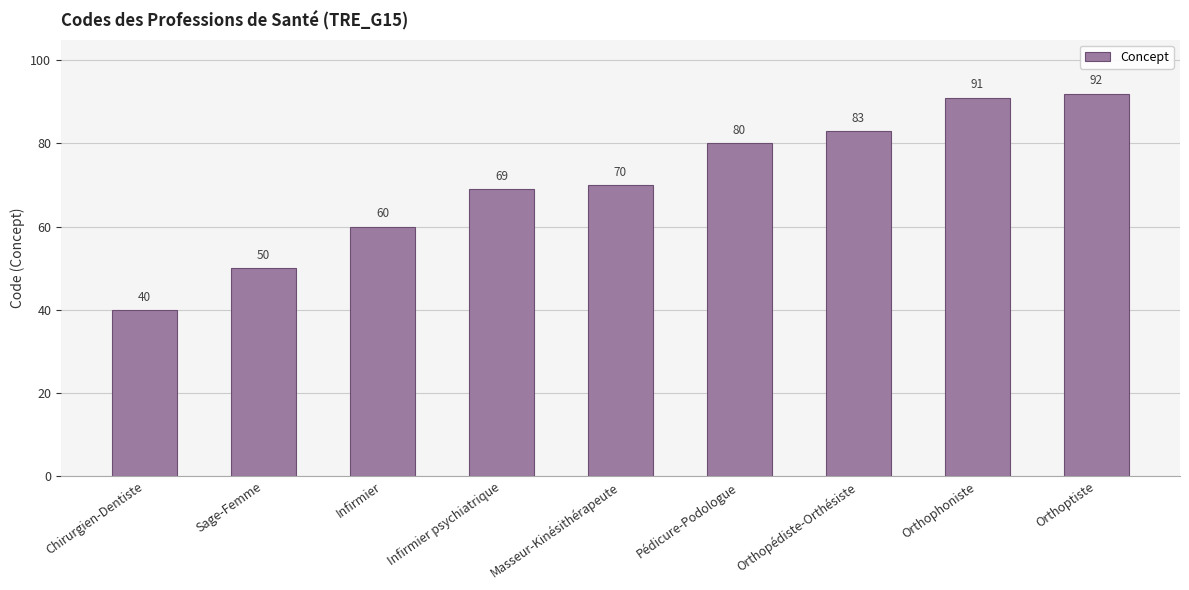

Reading right to left, extract all data points from this chart.

92	91	83	80	70	69	60	50	40